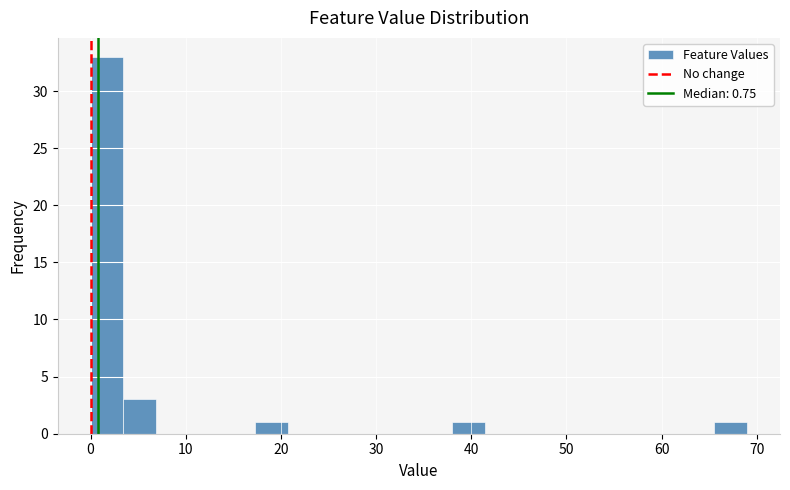

Around what value on the x-axis is the tallest bar? Give the approximate position of its centre, as read against the axis.

2